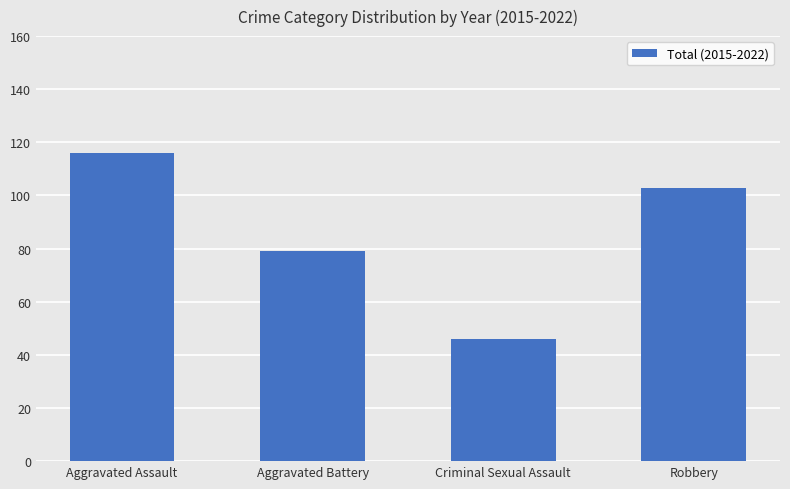

Reading left to right, extract all data points from this chart.

Aggravated Assault=116	Aggravated Battery=79	Criminal Sexual Assault=46	Robbery=103